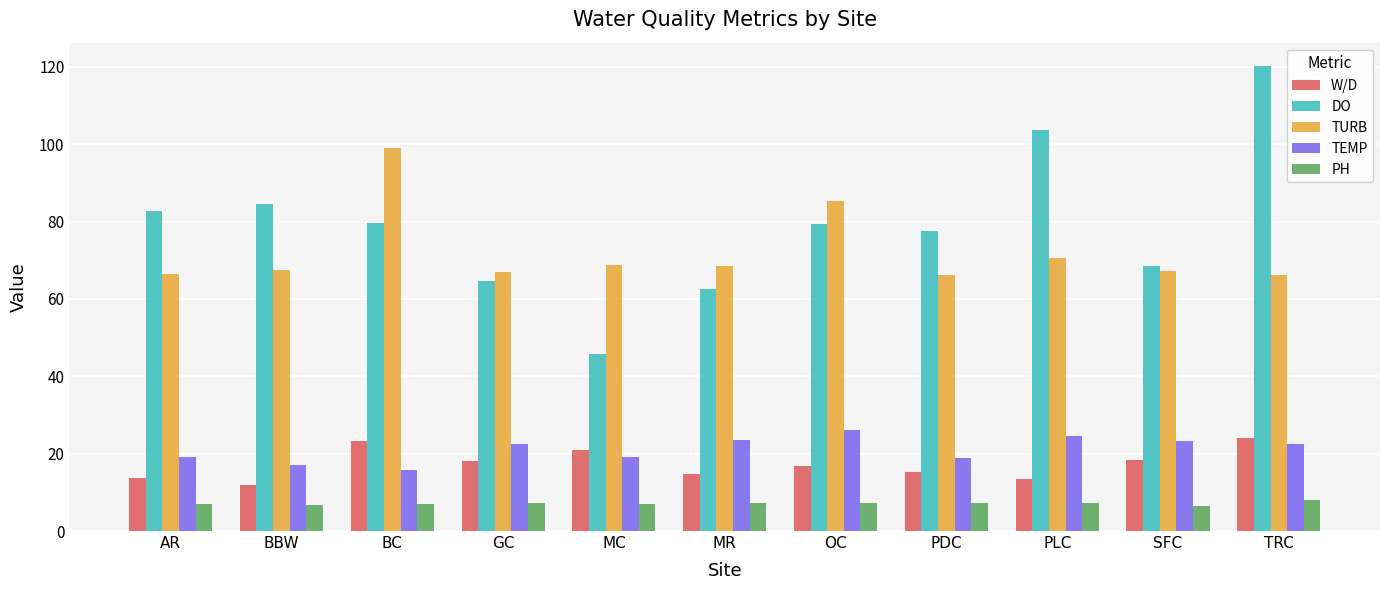

What is the difference between the W/D values at GC and PDC?

3.0